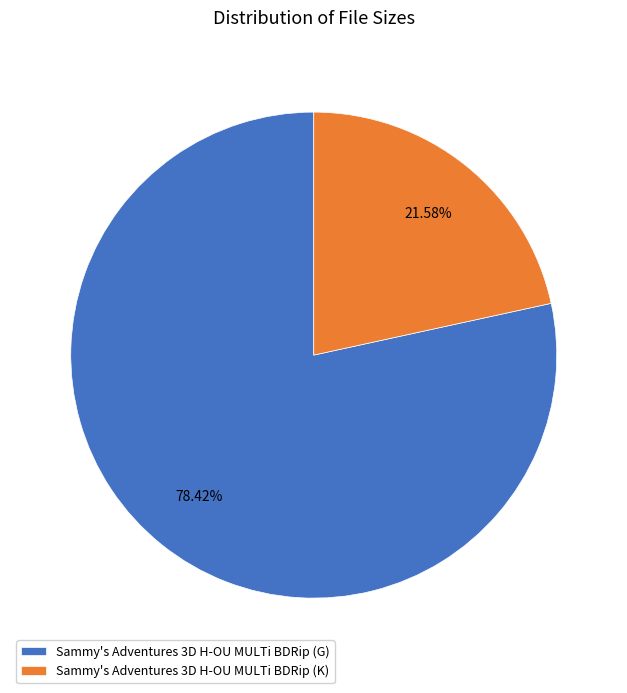

How many slices are in this pie chart?

2